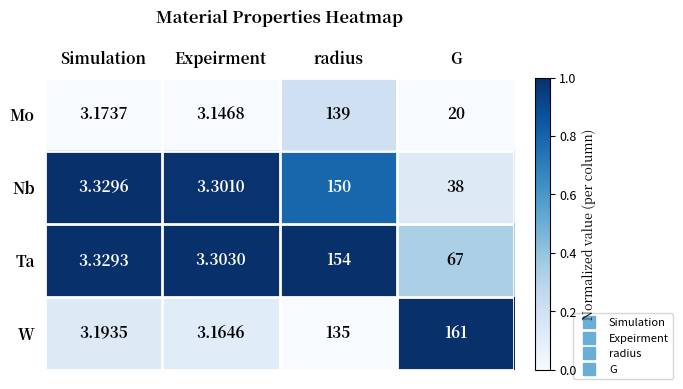

How many distinct data groups are displayed?

4